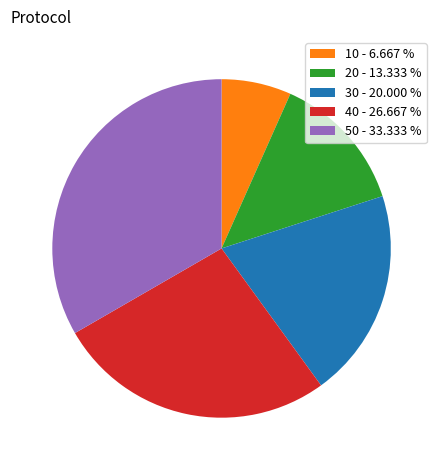

Does any single category account for the majority?

No